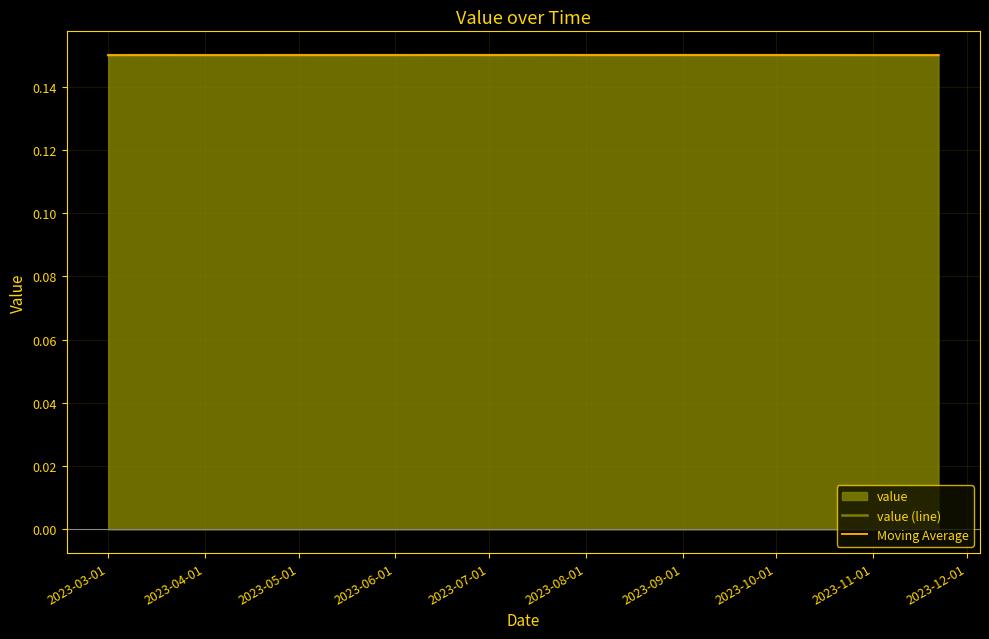

How many value (line) values are between 0 and 1?

20